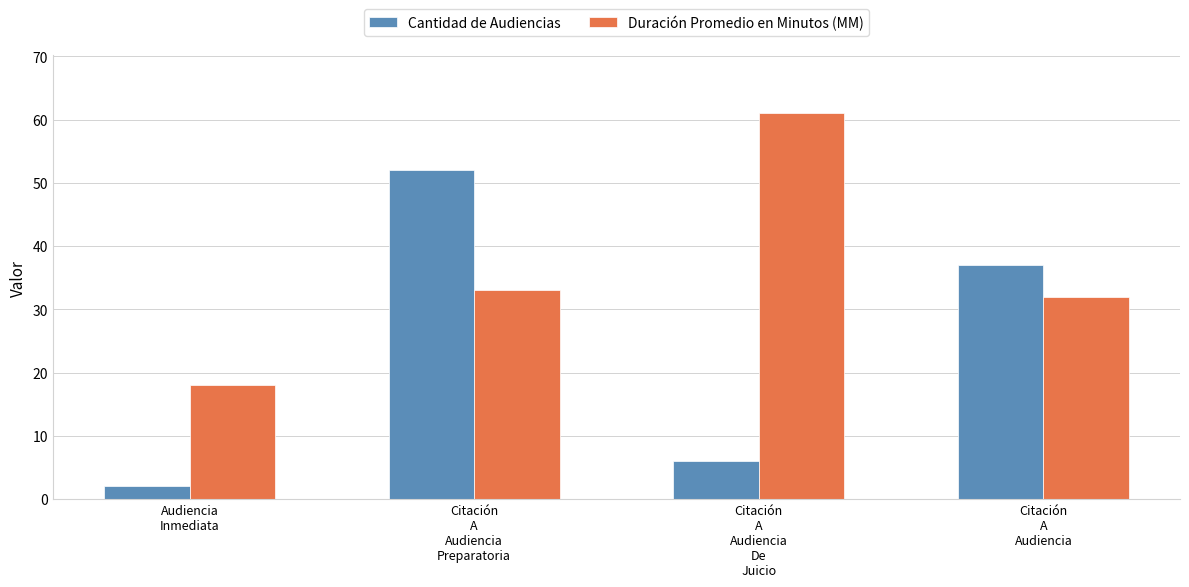

What is the minimum value for Duración Promedio en Minutos (MM)?

18